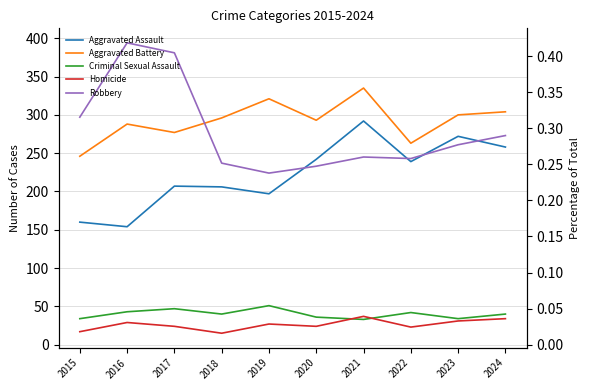

True or false: Robbery has a value of 446 at 2023.

False